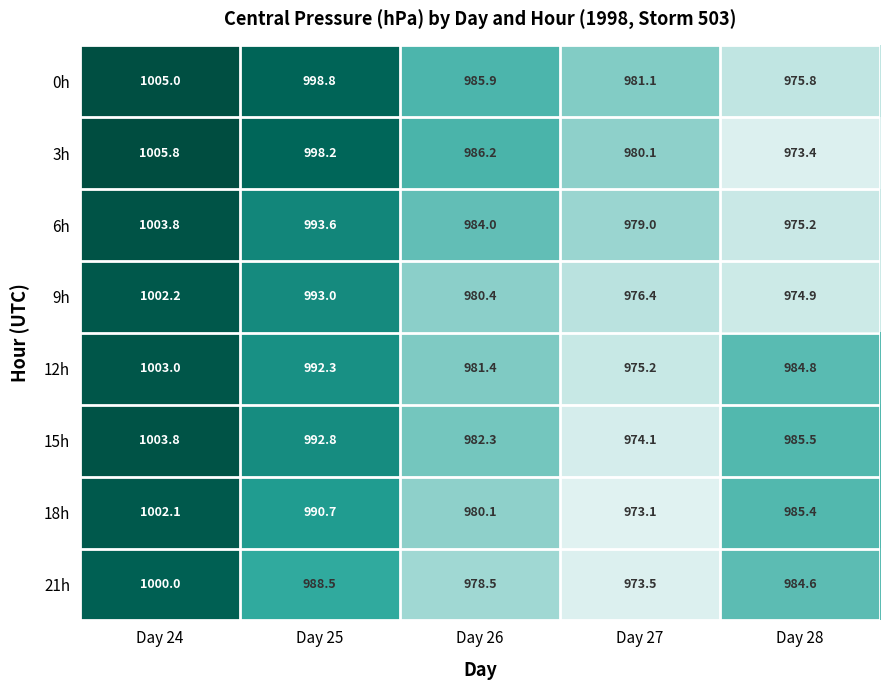

How many values in the 21h series are below 984?

2